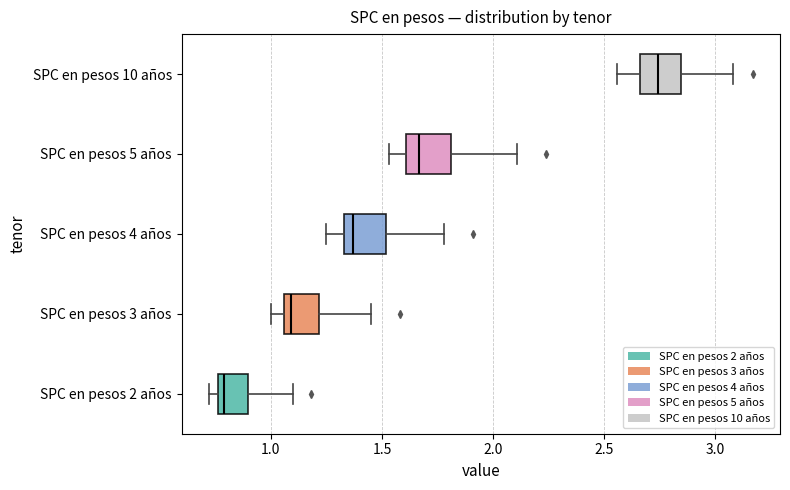

Reading bottom to top, transcribe this box plot: for each box, give where its median line is, the range the box spans, and where its two whiskers end, as read against the x-axis. The values are not printed on the chart, so give them approximately, as read against the axis.

SPC en pesos 2 años: median 0.80, box 0.75 to 0.90, whiskers 0.70 to 1.10
SPC en pesos 3 años: median 1.10, box 1.05 to 1.20, whiskers 1.00 to 1.45
SPC en pesos 4 años: median 1.35 (just right of the box's left edge), box 1.35 to 1.50, whiskers 1.25 to 1.80
SPC en pesos 5 años: median 1.65, box 1.60 to 1.80, whiskers 1.55 to 2.10
SPC en pesos 10 años: median 2.75, box 2.65 to 2.85, whiskers 2.55 to 3.10